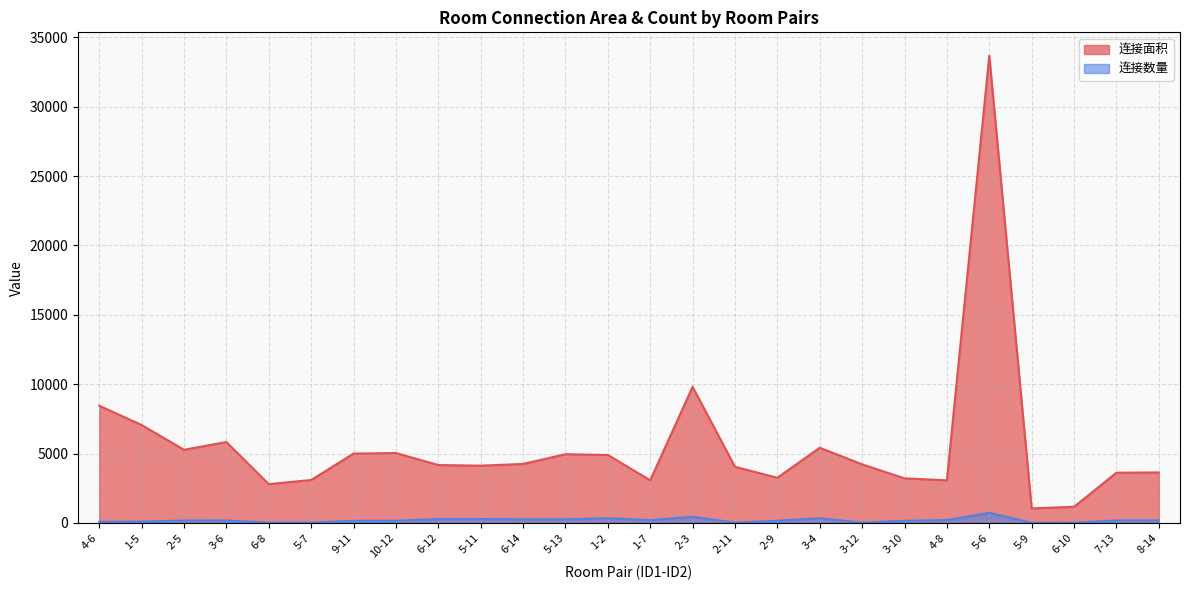

Does the chart display data point markers on the line(s)?

No